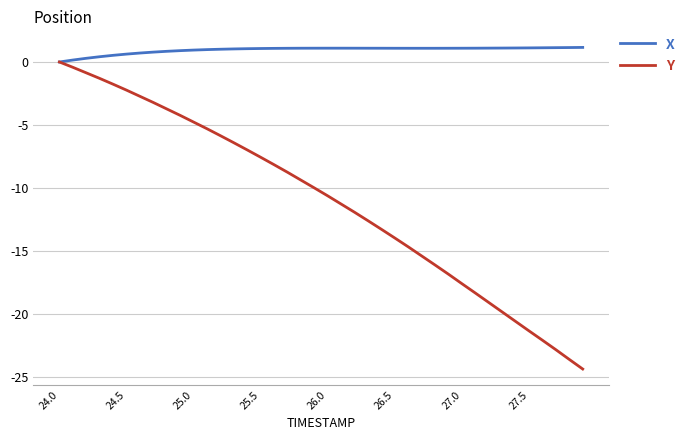

Which series has the largest range (max minus min)?

Y